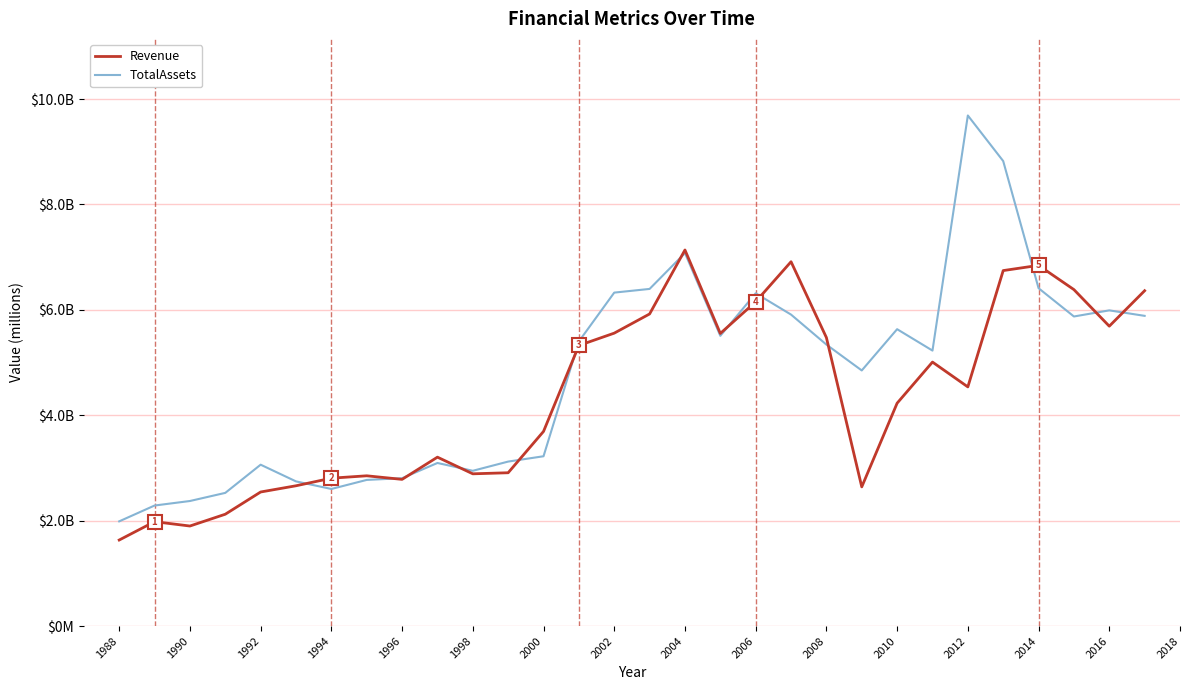

What are all the series names shown in the legend?

Revenue, TotalAssets